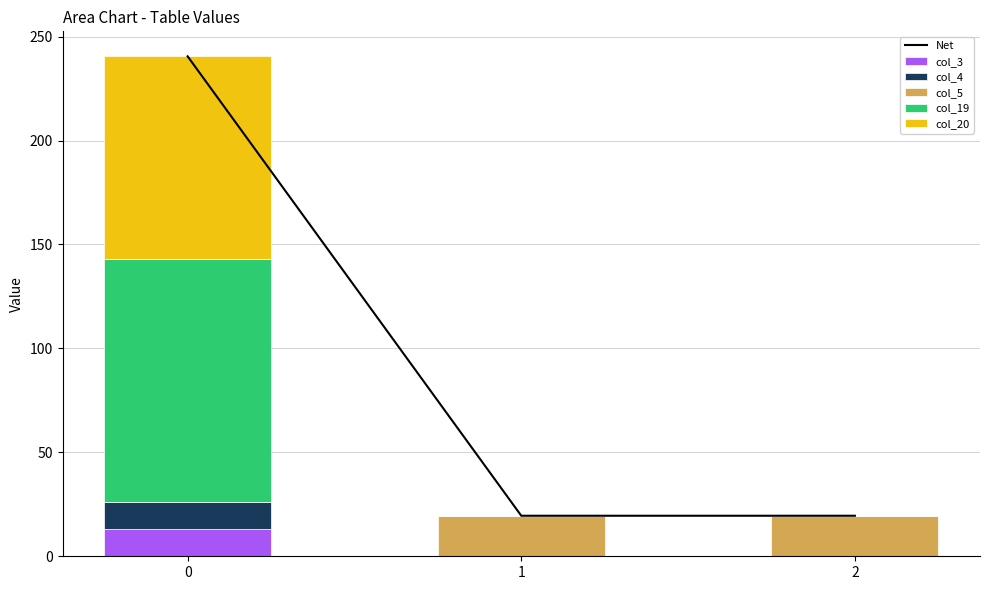

How many groups of bars are there?

3